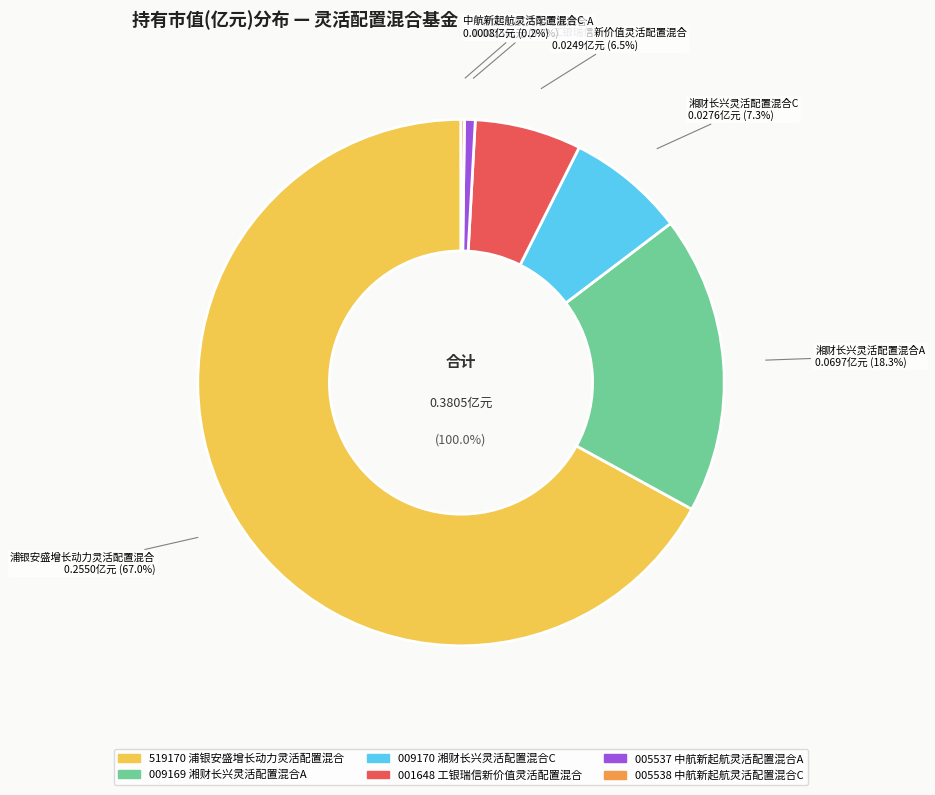

Which has a higher value, 中航新起航灵活配置混合C or 湘财长兴灵活配置混合C?

湘财长兴灵活配置混合C